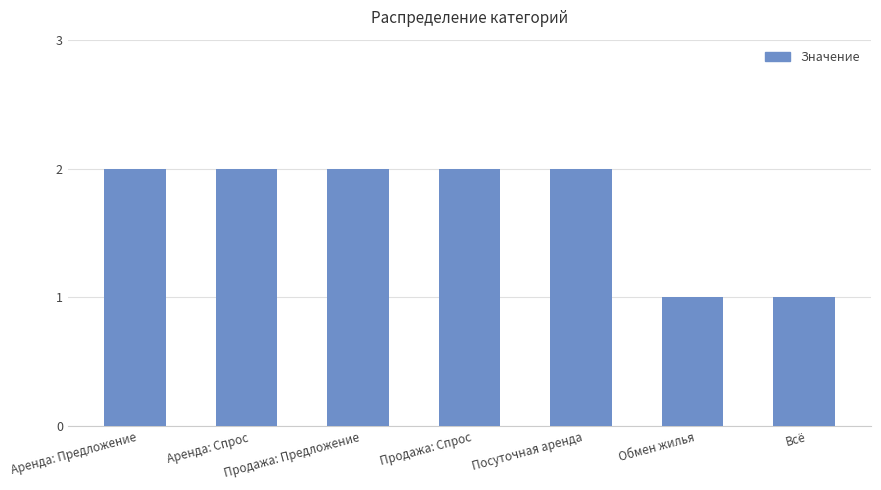

Reading left to right, transcribe all the data shown in this chart.

2	2	2	2	2	1	1